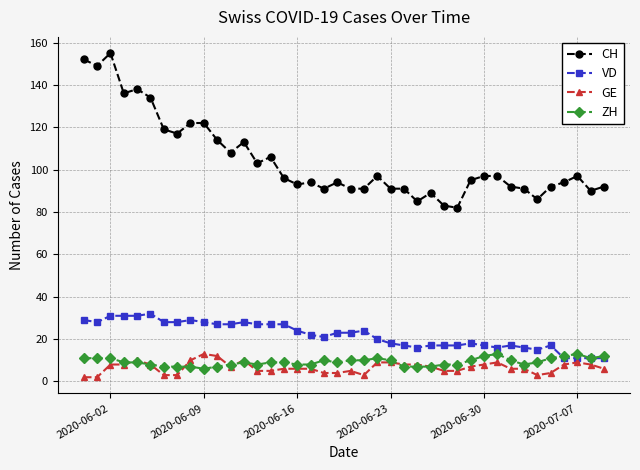

Which series has the largest total across all categories?

CH